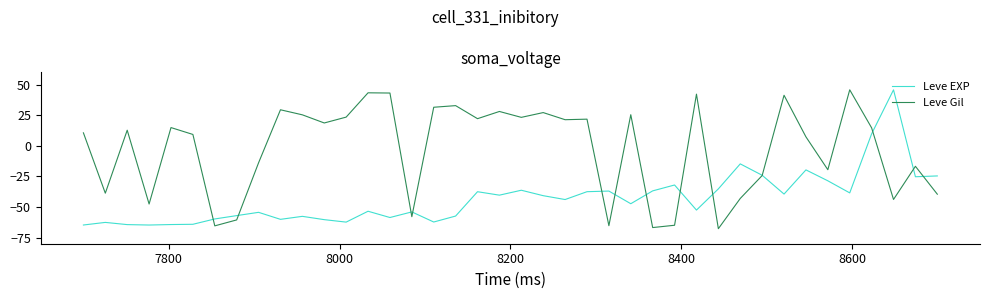

Reading left to right, list all the values displayed in this chart.

Leve EXP: -64.7	-62.6	-64.4	-64.7	-64.3	-64.1	-59.8	-57.0	-54.4	-60.1	-57.6	-60.3	-62.3	-53.5	-58.6	-54.0	-62.3	-57.4	-37.5	-40.3	-36.3	-40.8	-43.9	-37.5	-37.0	-47.3	-36.8	-32.0	-52.5	-35.2	-14.8	-24.1	-39.4	-19.7	-28.6	-38.5	9.8	45.7	-25.3	-24.6
Leve Gil: 10.6	-38.7	12.7	-47.6	14.9	9.3	-65.4	-60.6	-13.9	29.4	25.3	18.6	23.4	43.3	43.1	-57.9	31.5	32.8	22.1	28.0	23.2	27.1	21.3	21.7	-65.3	25.4	-66.8	-64.9	42.2	-67.7	-43.0	-24.3	41.3	7.3	-19.6	45.7	14.6	-43.8	-16.8	-39.5